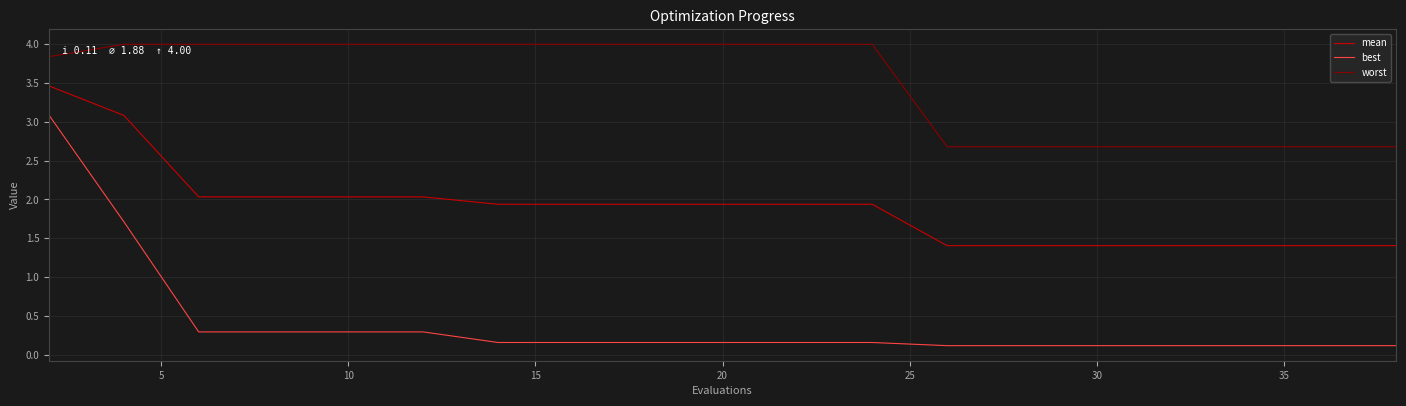

How many lines are shown in the chart?

3